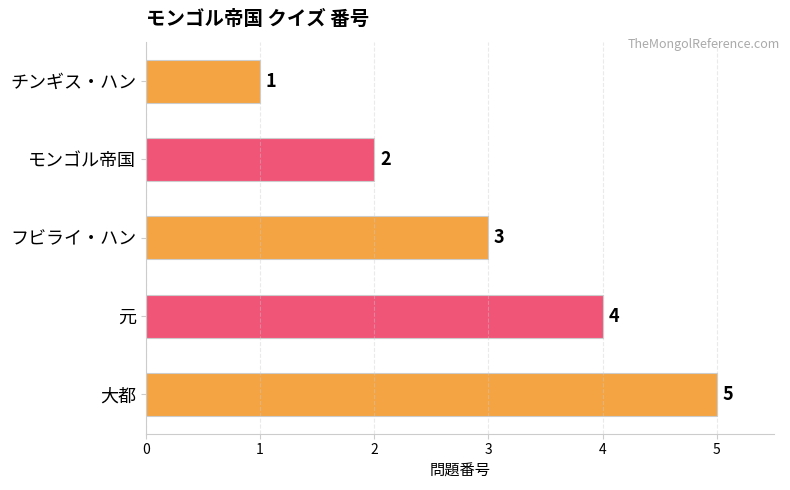

What is the sum of all values?

15